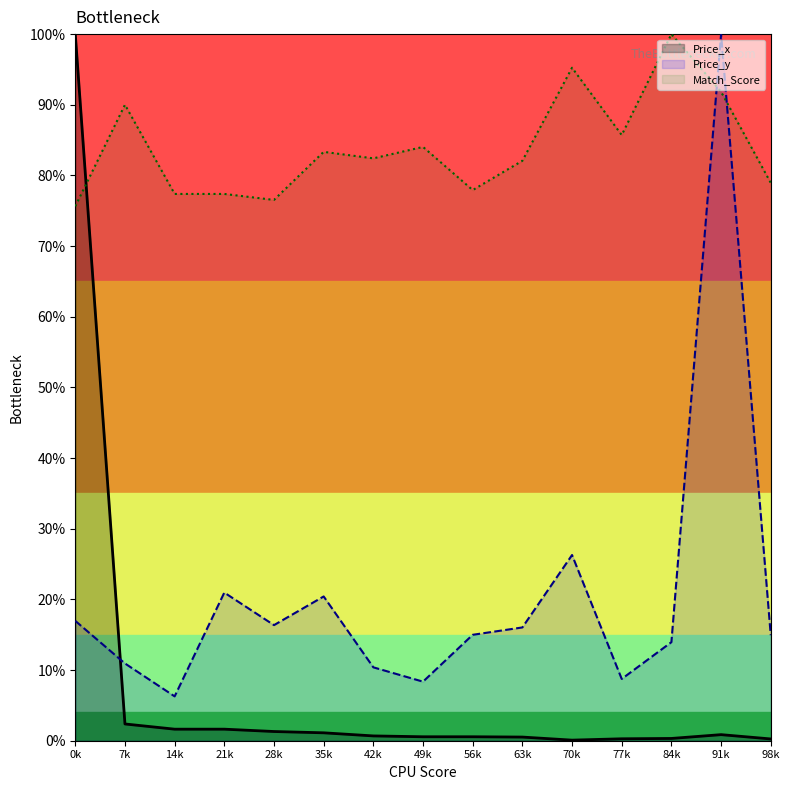

What is the label of the 14th point from the left?

91k